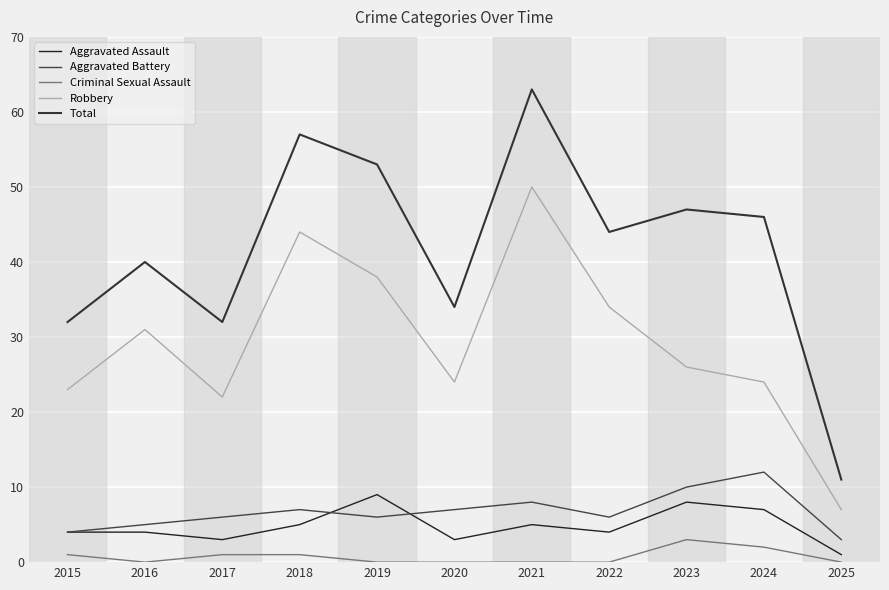

What is the value of the Aggravated Assault point at the 8th from the left?

4